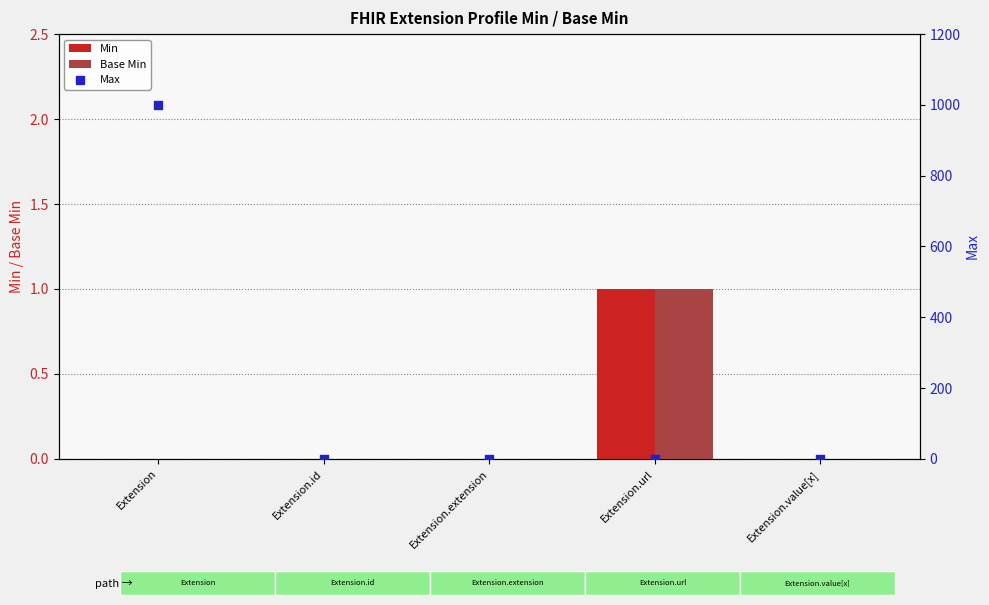

Which series has the largest total across all categories?

Max